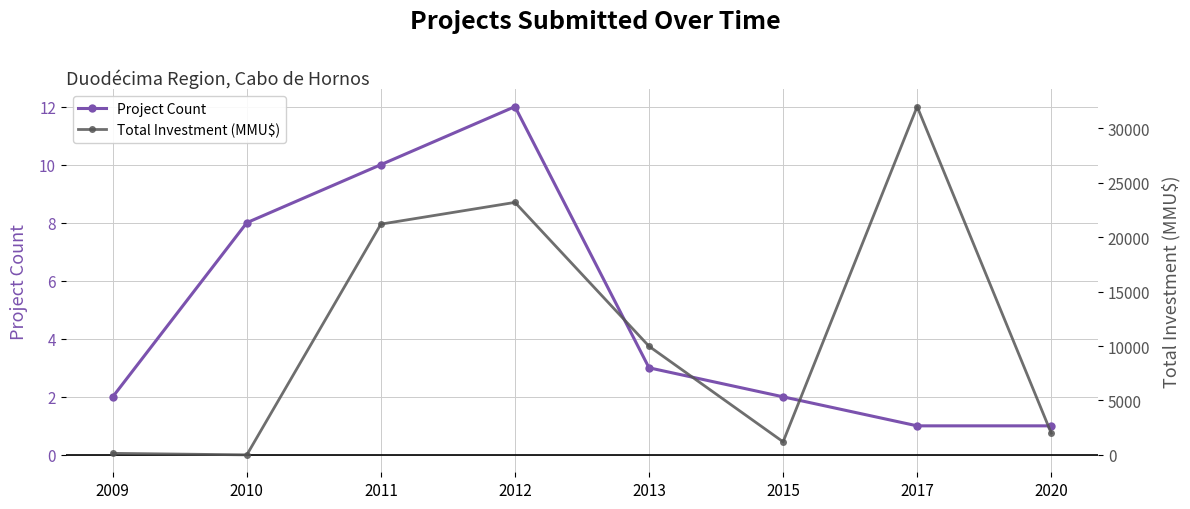

What is the value of the Project Count point at the 7th from the left?

1